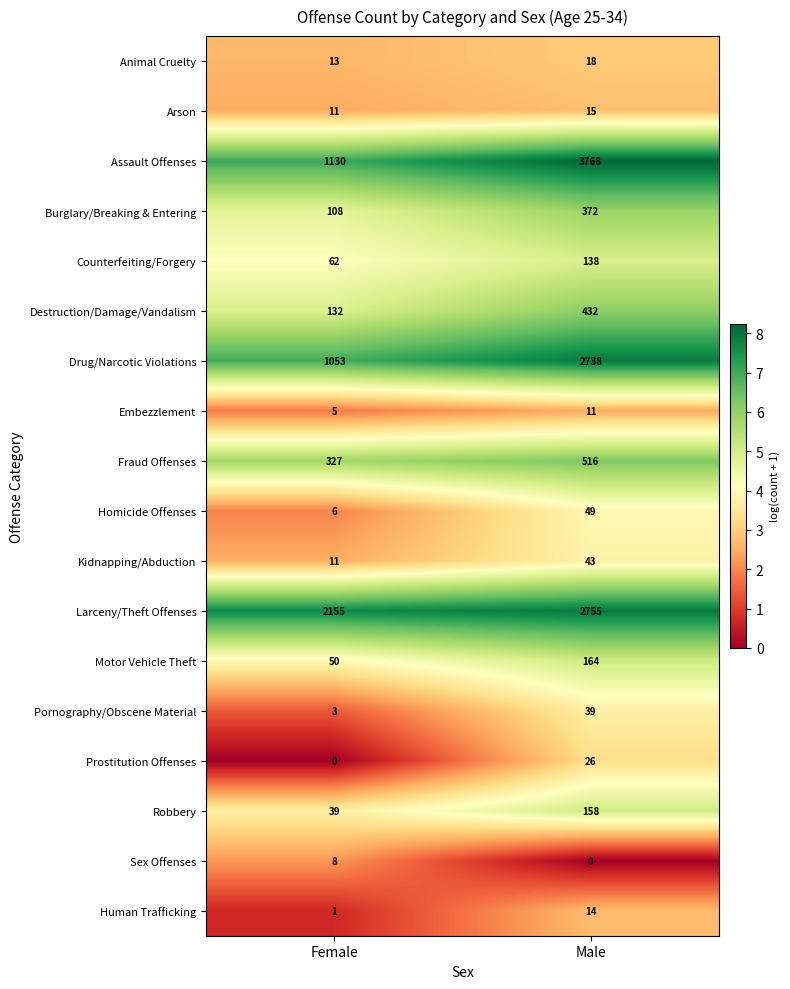

What is the highest value of the Arson series?

15